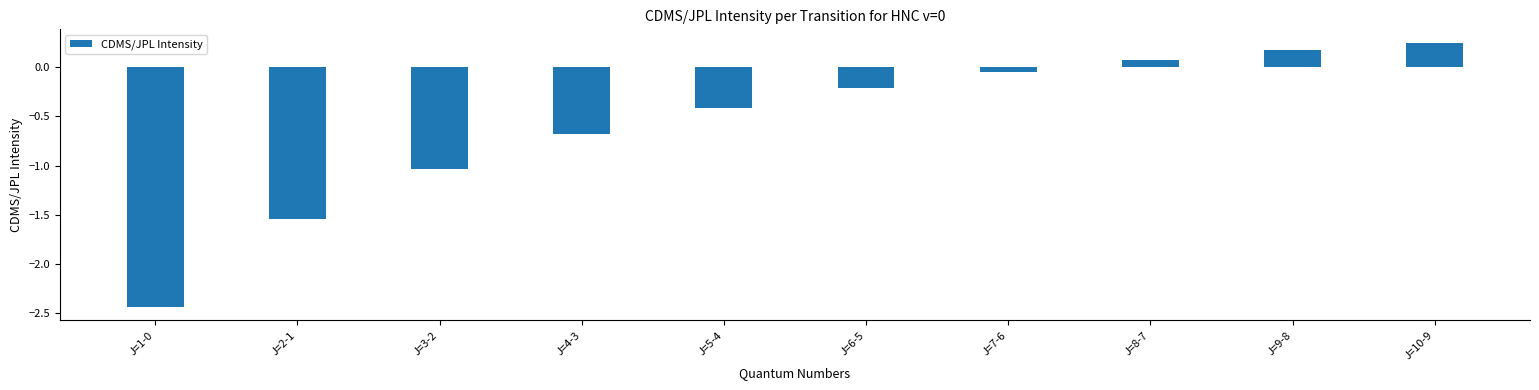

What is the label of the 9th bar from the right?

J=2-1